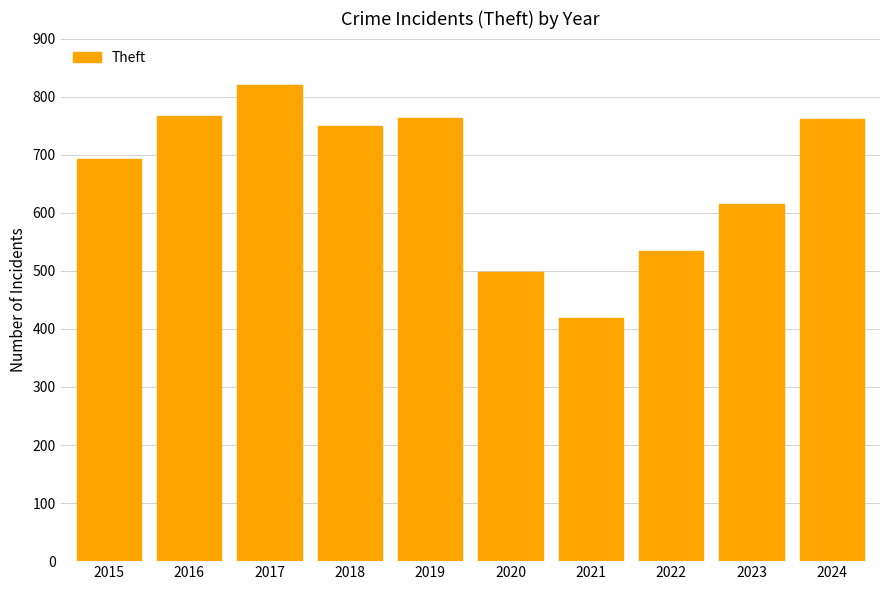

What is the approximate value at 2015?

692